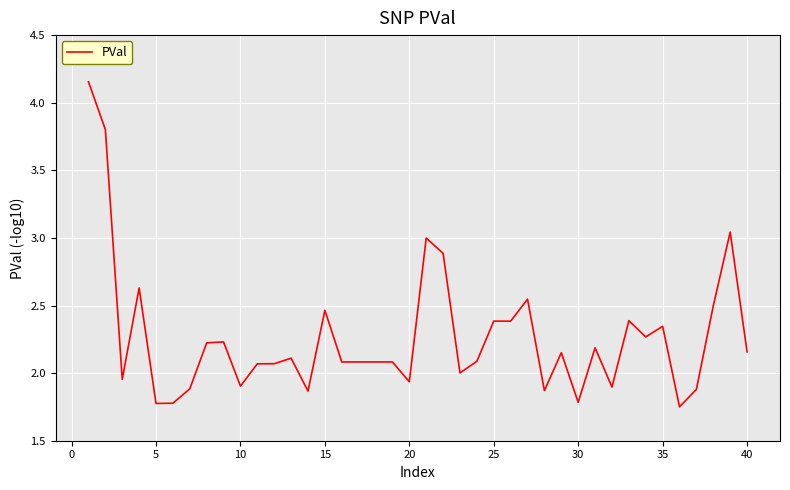

What is the difference between the maximum and minimum values?

2.4